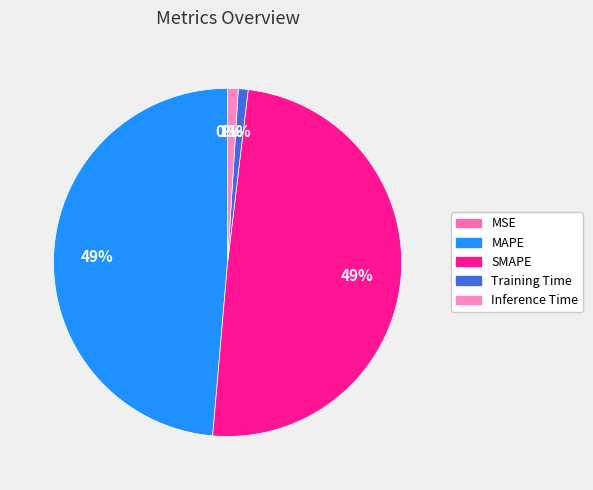

Which has a higher value, MSE or Training Time?

Training Time